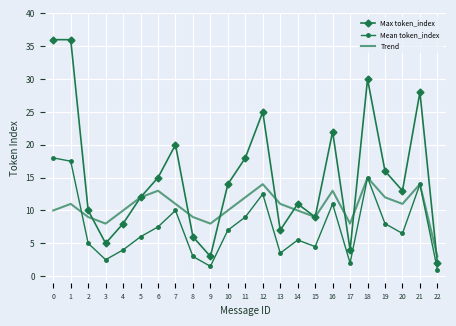

What is the smallest value displayed?

1.0